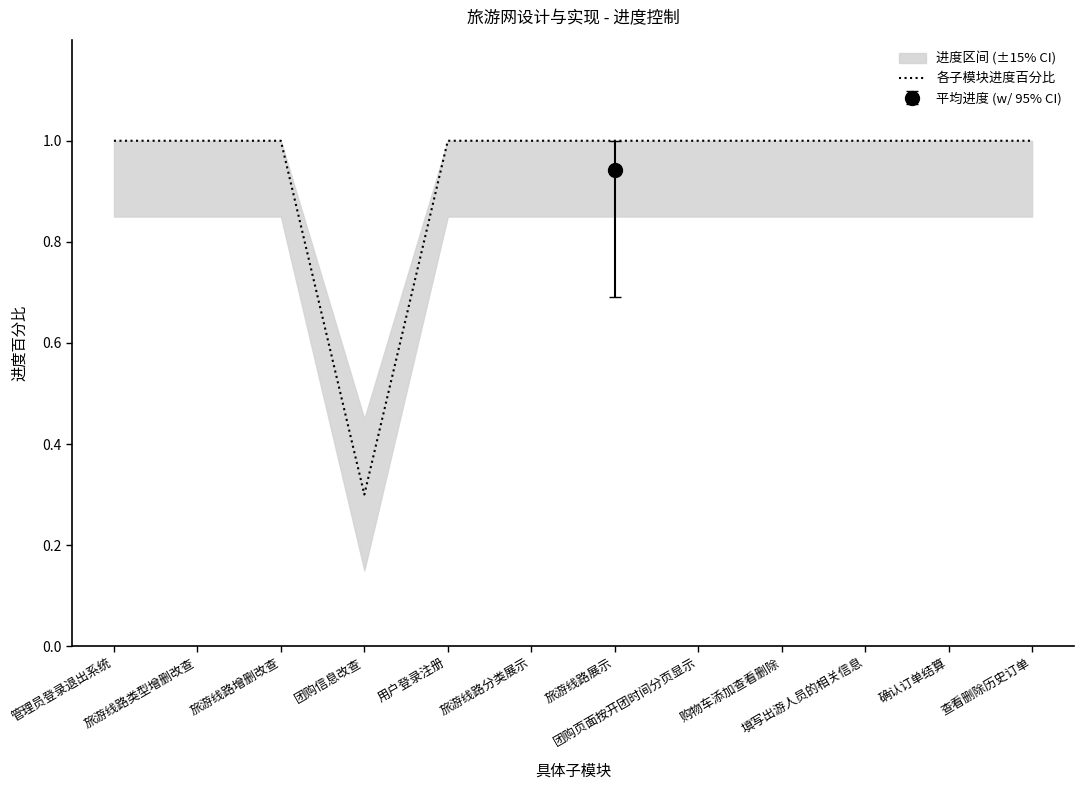

Rank the categories by value from lowest to highest.

团购信息改查, 管理员登录退出系统, 旅游线路类型增删改查, 旅游线路增删改查, 用户登录注册, 旅游线路分类展示, 旅游线路展示, 团购页面按开团时间分页显示, 购物车添加查看删除, 填写出游人员的相关信息, 确认订单结算, 查看删除历史订单